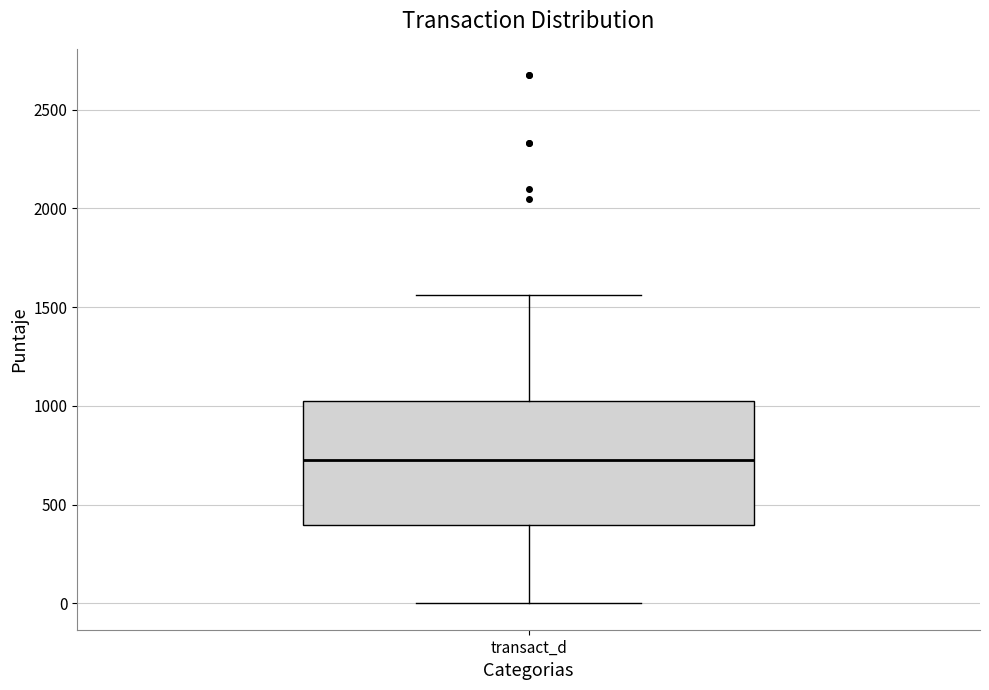

Transcribe this box plot: give where the median line is, the range the box spans, and where the two whiskers end, as read against the y-axis. The values are not printed on the chart, so give them approximately, as read against the axis.

median 700, box 400 to 1000, whiskers 0 to 1550